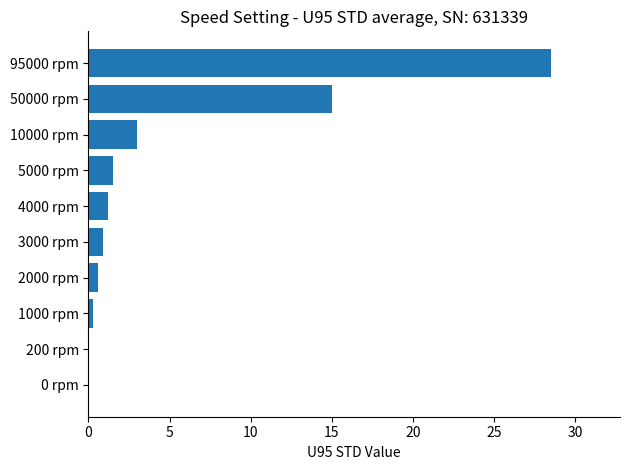

Which label corresponds to the largest value in the chart?

95000 rpm